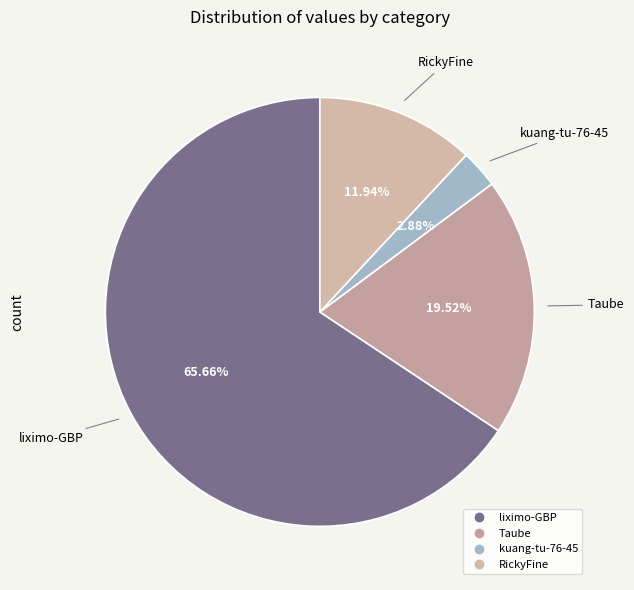

Does liximo-GBP account for over 50% of the chart?

Yes